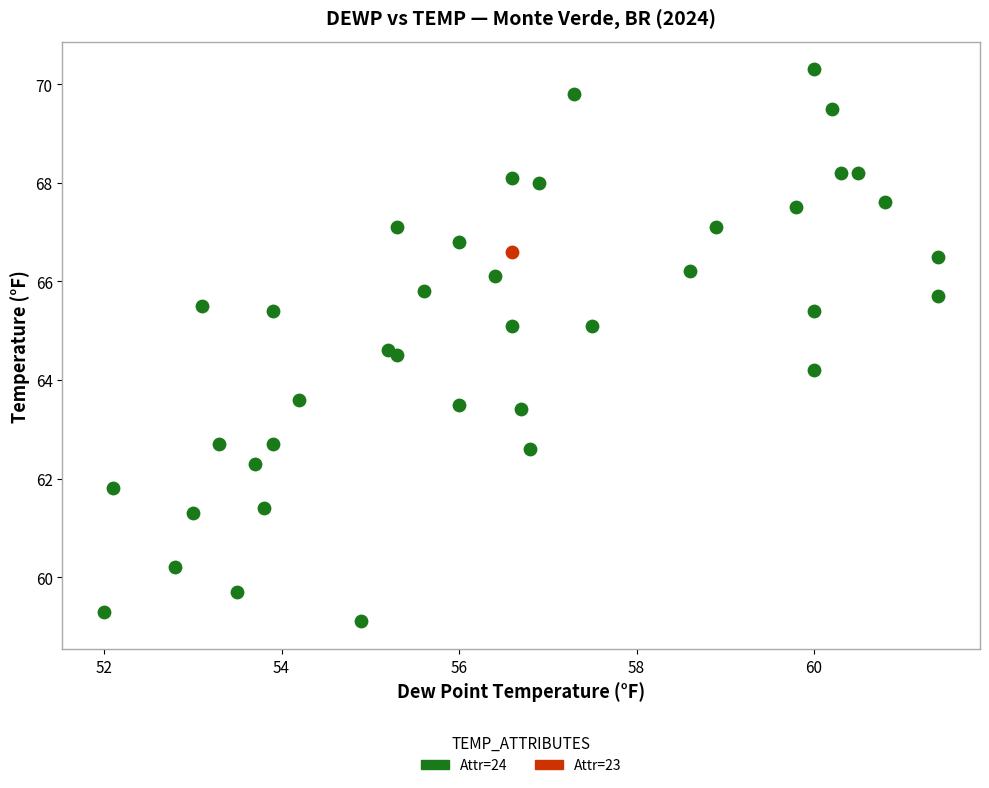

What are all the series names shown in the legend?

Attr=24, Attr=23